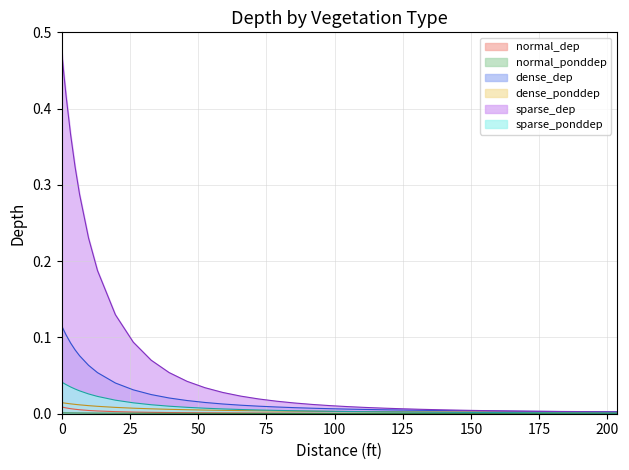

Which series has the widest spread of values?

sparse_dep